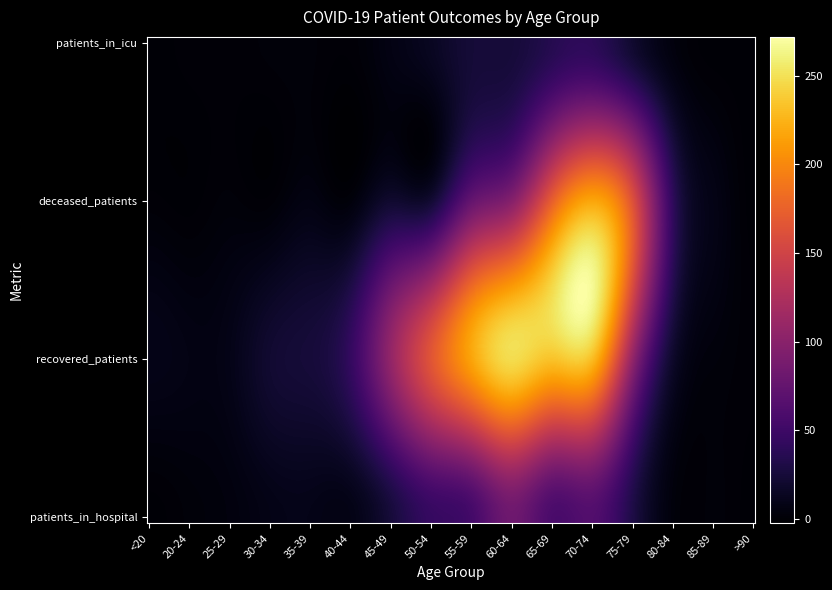

What is the maximum value shown in the chart?

248